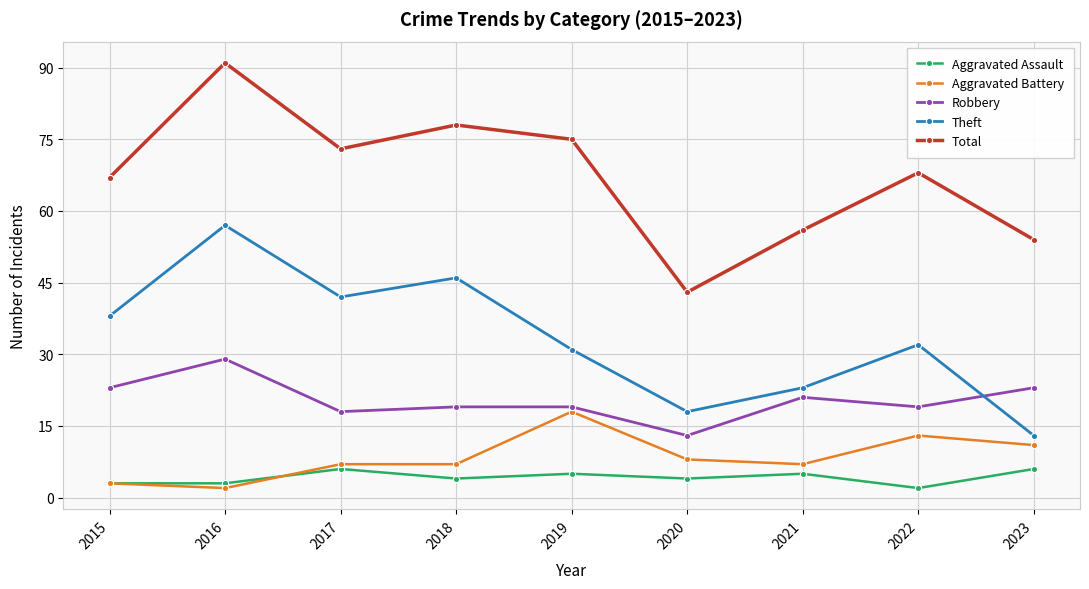

Read the Theft value at 2021.

23